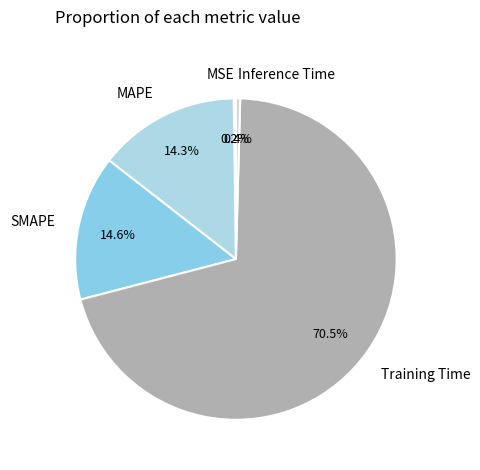

What is the majority slice?

Training Time